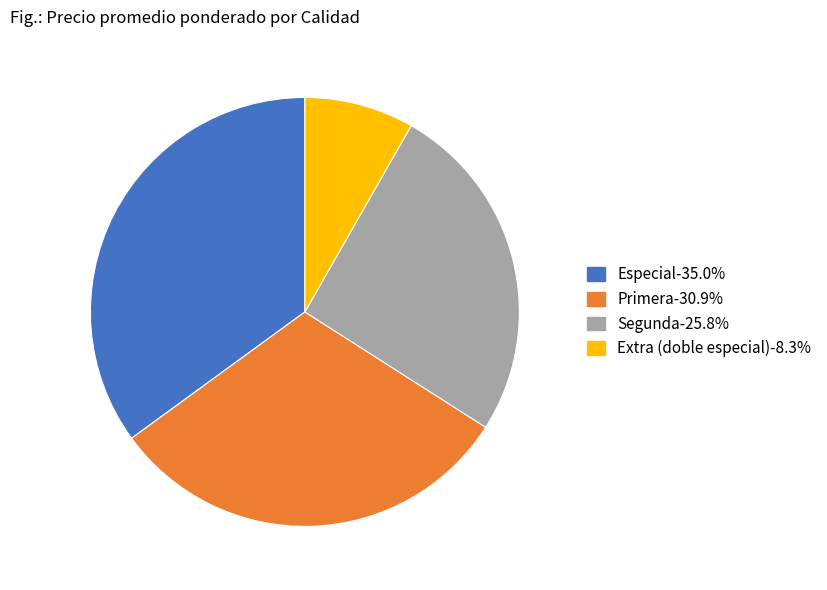

Does any single category account for the majority?

No